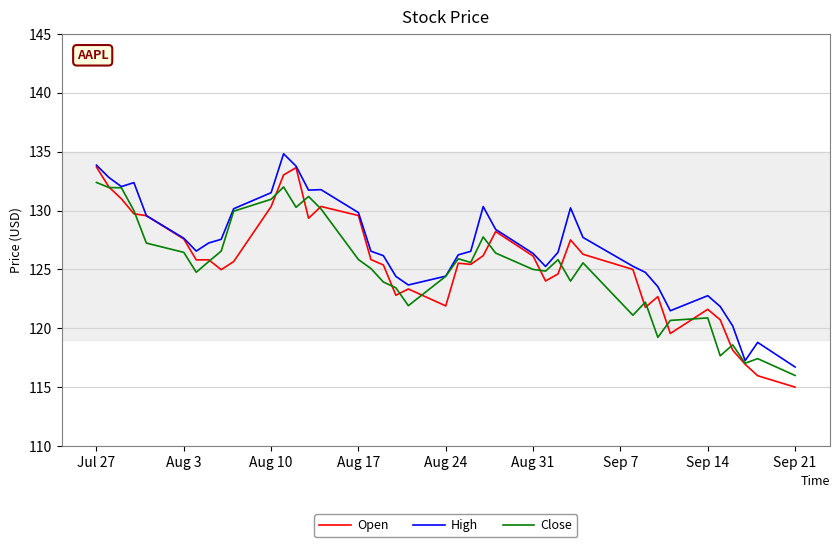

Which series has the largest range (max minus min)?

Open